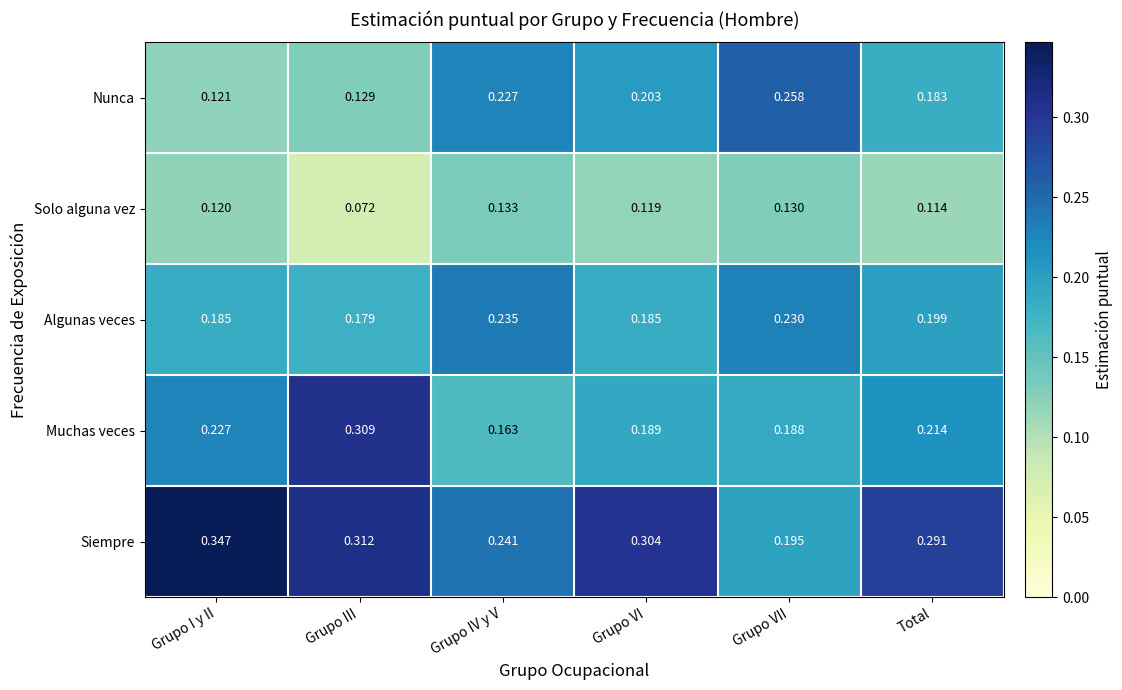

Where is Nunca nearest to the value 0?

Grupo I y II